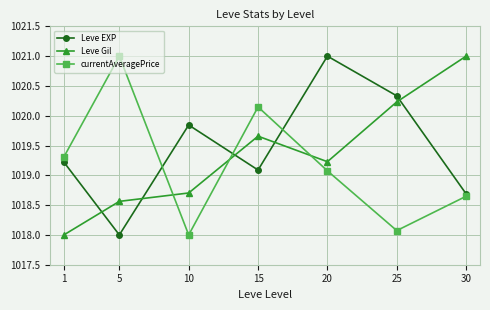

True or false: Leve Gil has more than 1 interior local peaks.

False